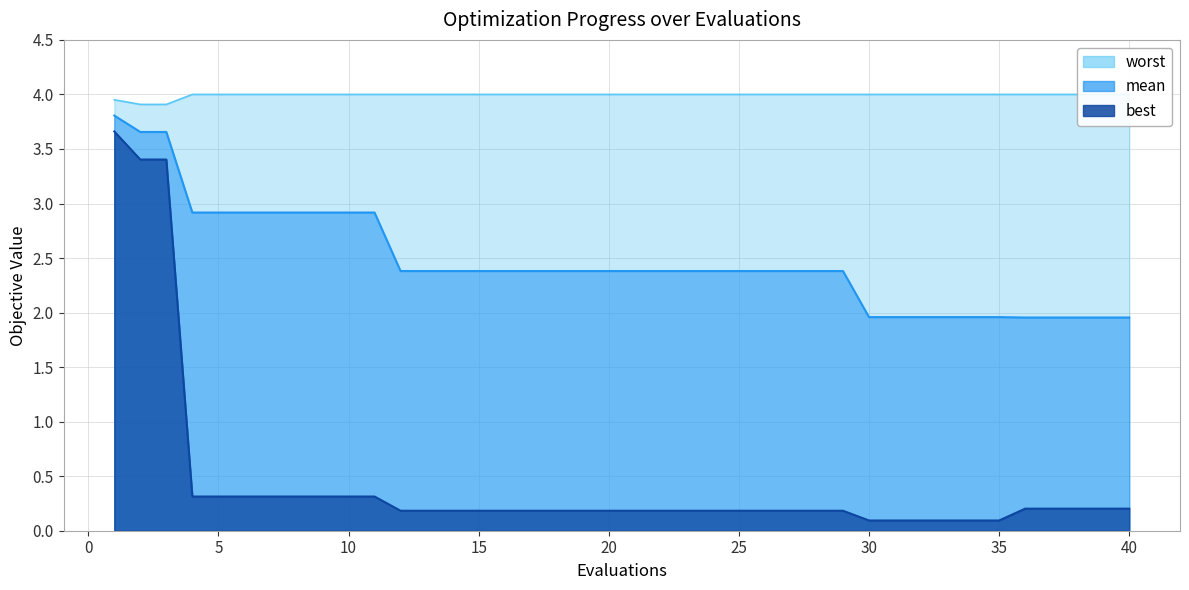

Rank the series by their average value, from lowest to highest.

best, mean, worst